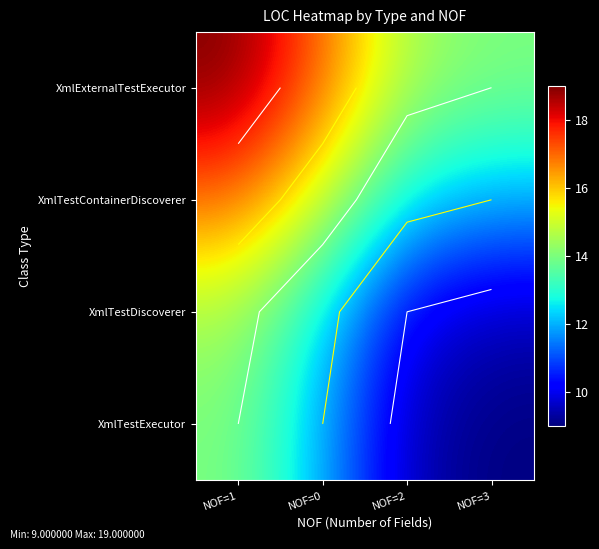

At which label does XmlTestExecutor reach its minimum?

NOF=3